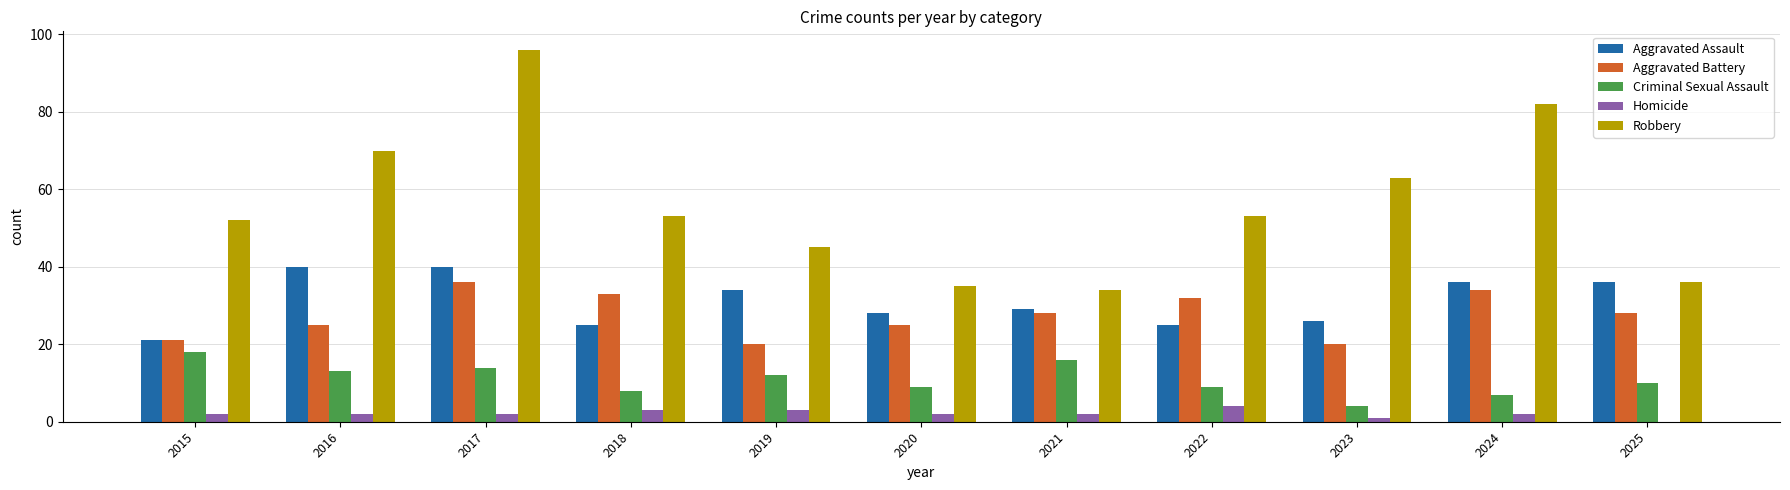

What are all the series names shown in the legend?

Aggravated Assault, Aggravated Battery, Criminal Sexual Assault, Homicide, Robbery